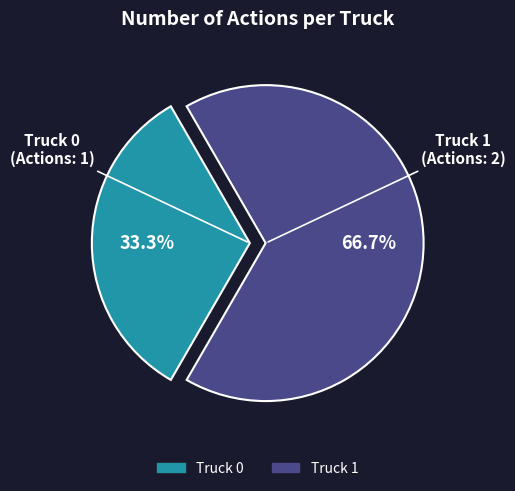

What is the ratio of the value at Truck 1 to the value at Truck 0?

2.0